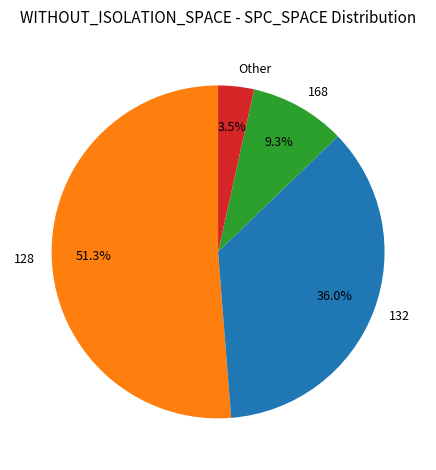

To the nearest percent, what is the combined percentage of 128 and 168?

61%